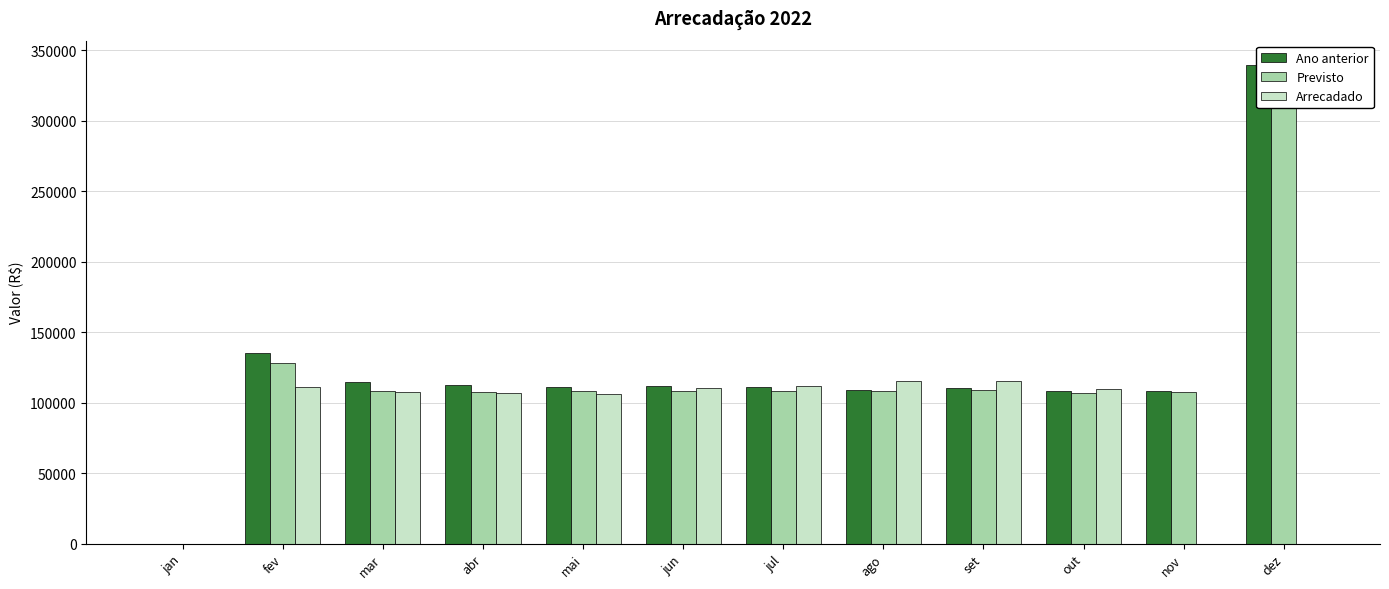

Rank the series by their maximum value, from lowest to highest.

Arrecadado, Previsto, Ano anterior